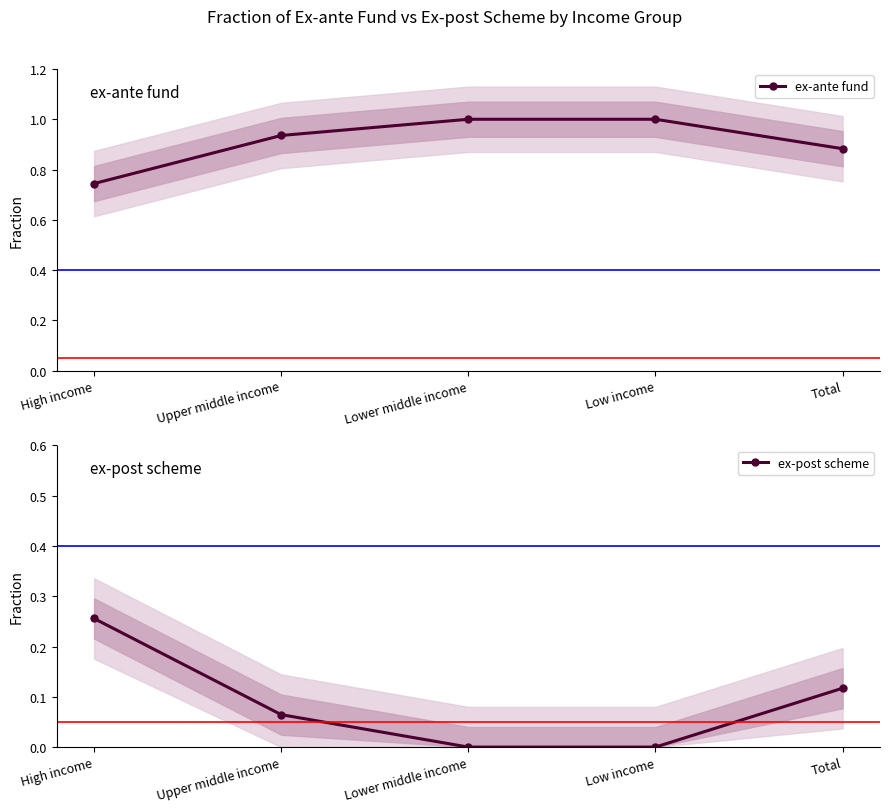

Which has a higher value, Total or Low income?

Low income